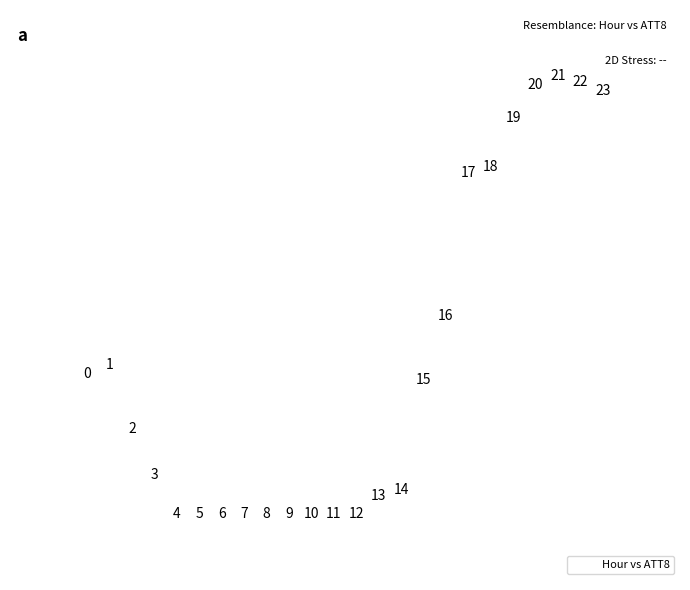

What Y value in the scatter plot is closest to 19400?

18700